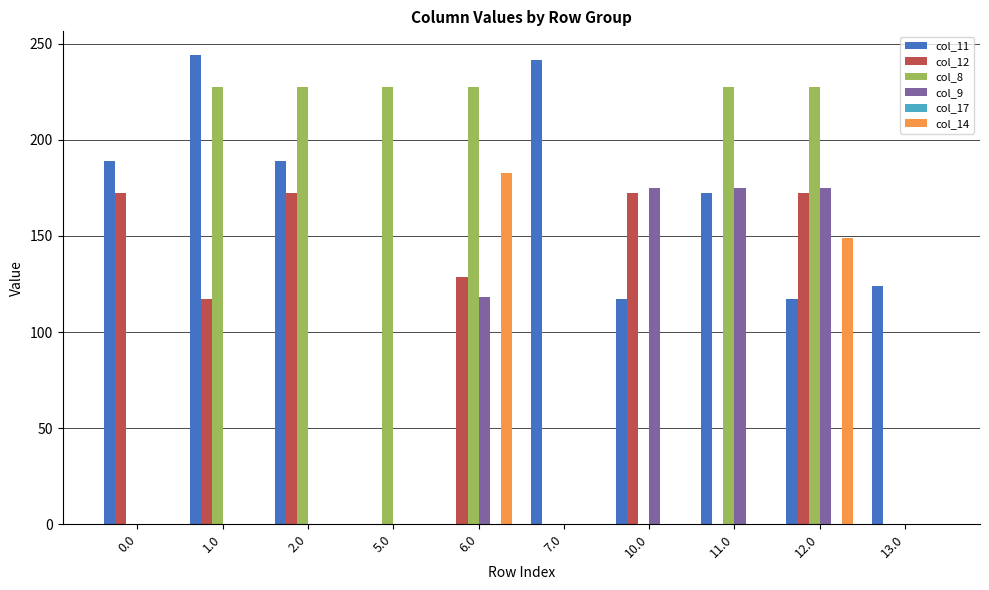

What is the maximum value shown in the chart?

244.3